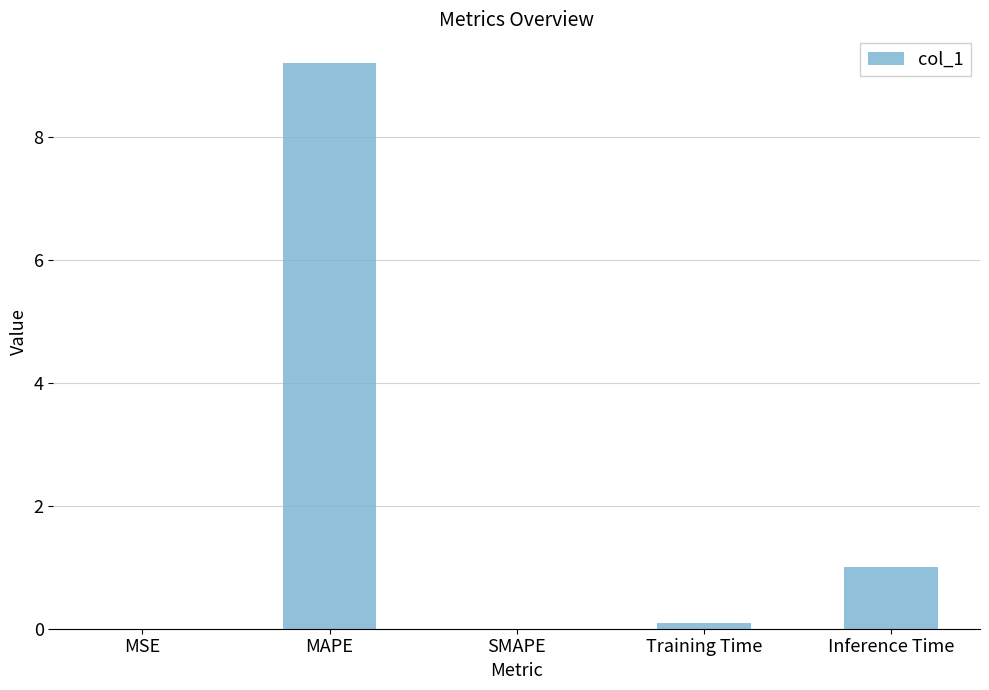

Is it true that the value at SMAPE is -4.2?

False